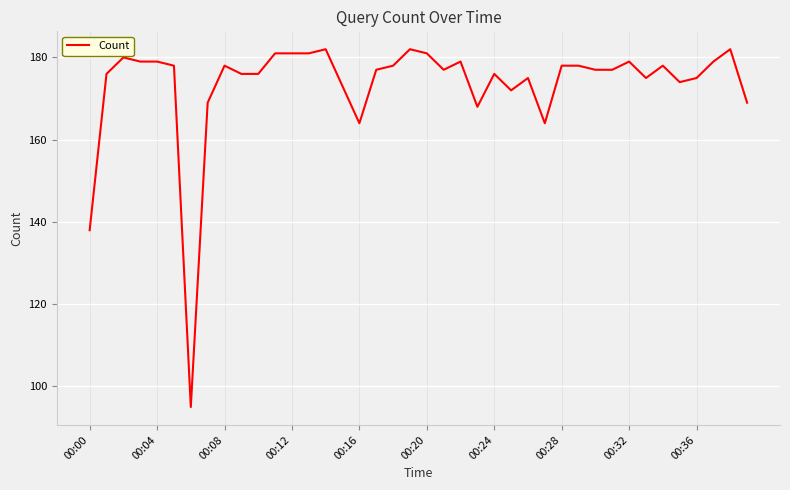

What is the difference between the maximum and minimum values?

87